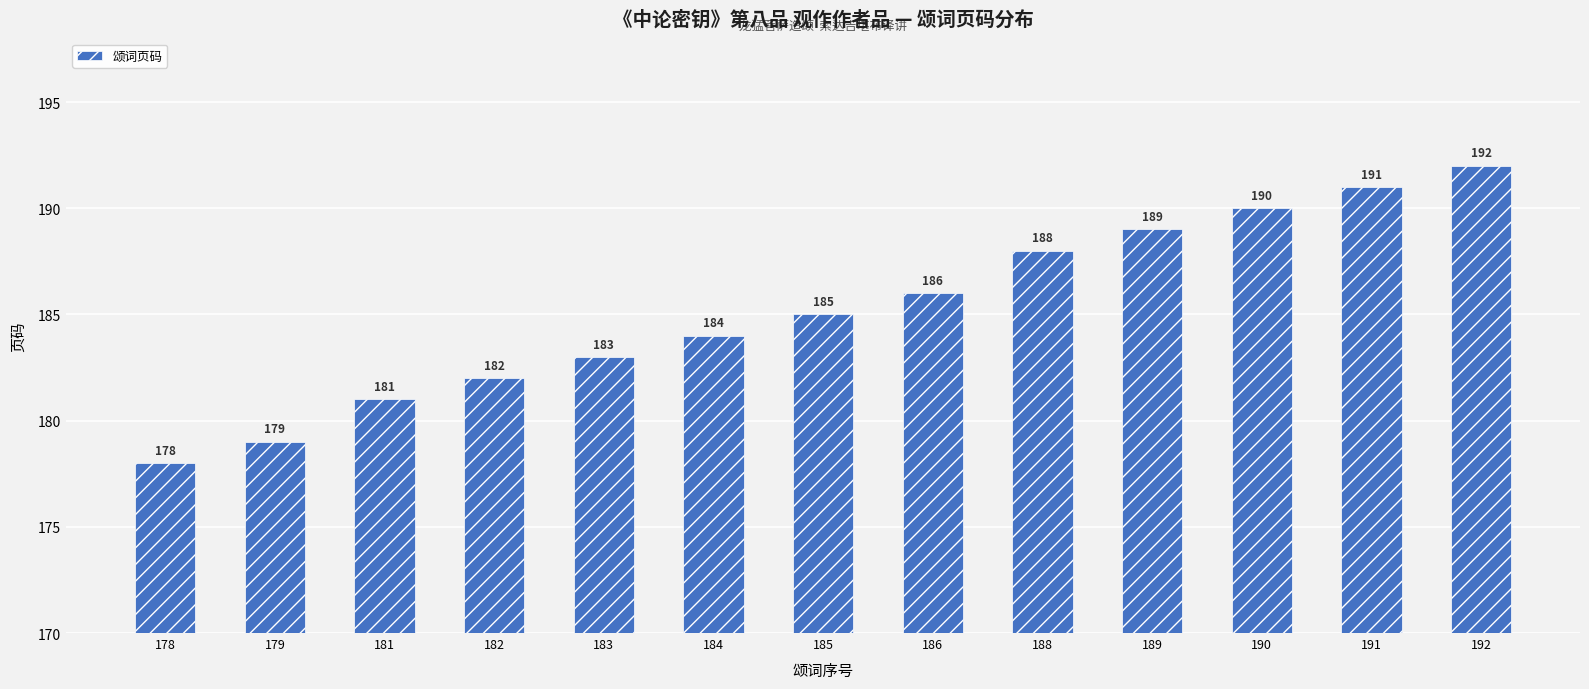

Are the bars grouped side by side (vs. stacked)?

No